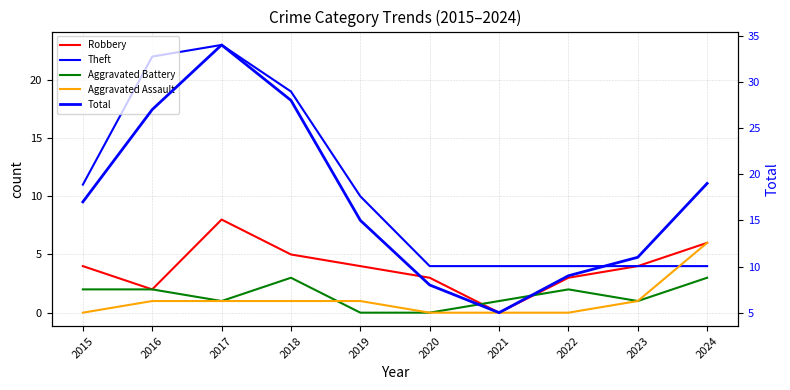

How many data points in Aggravated Battery are above 2?

2